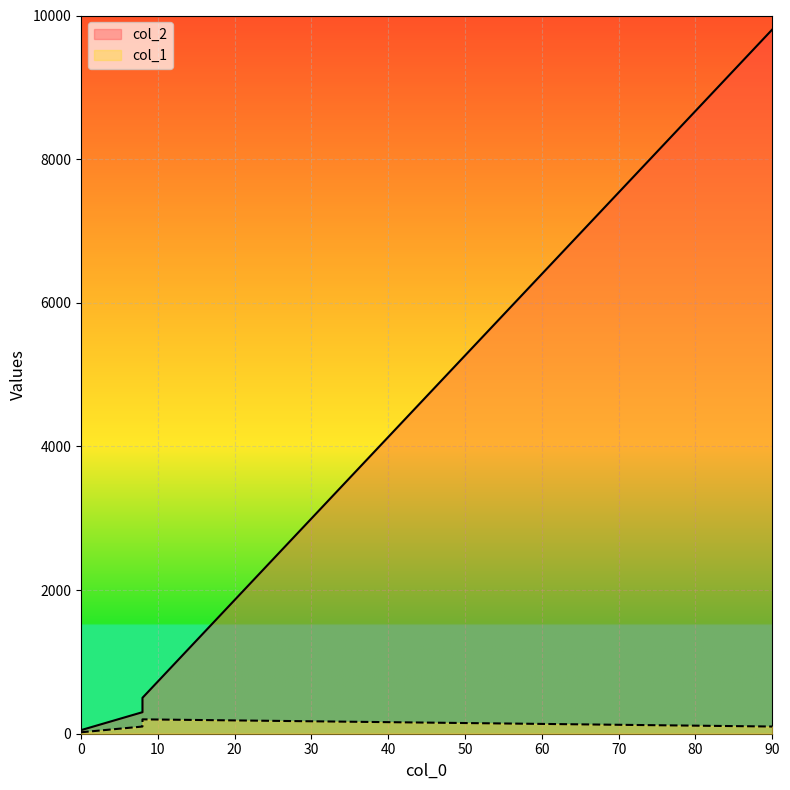

How many data points in col_1 are less than 100?

1